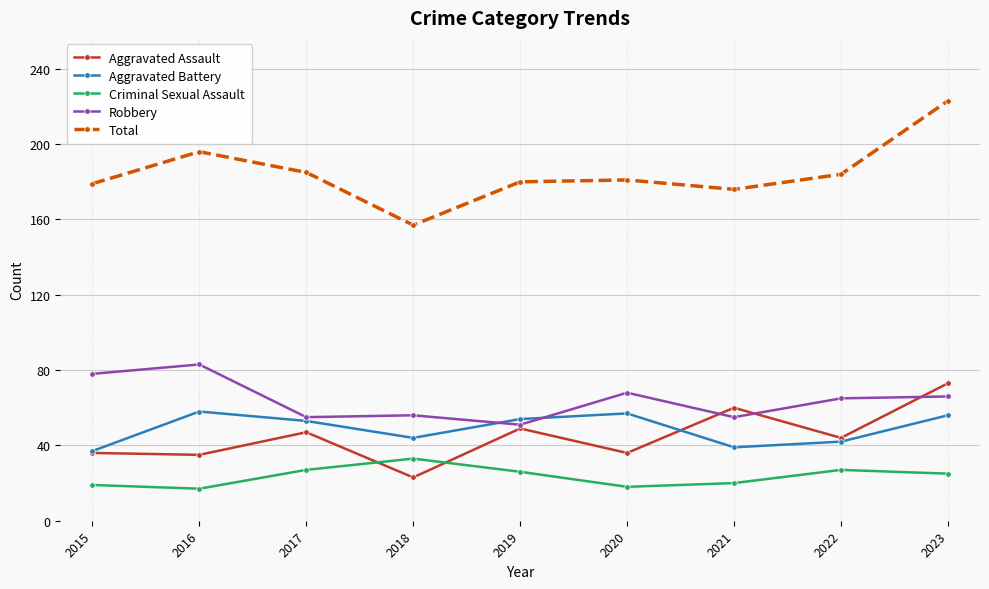

What is the smallest value displayed?

17